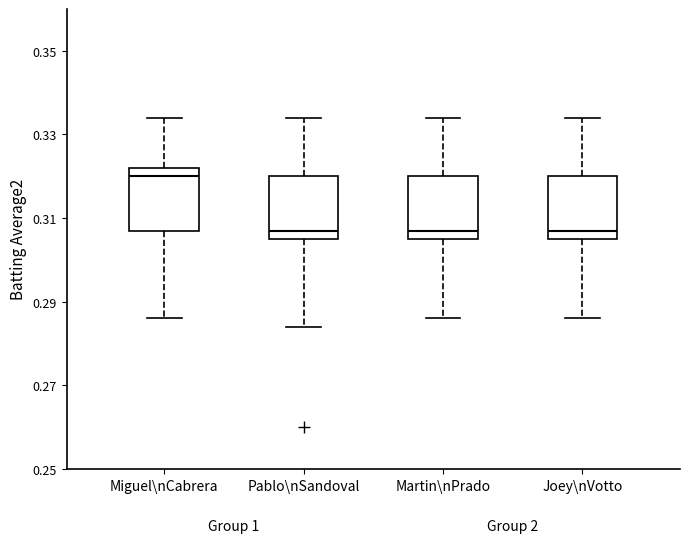

Reading left to right, transcribe this box plot: for each box, give where its median line is, the range the box spans, and where its two whiskers end, as read against the y-axis. The values are not printed on the chart, so give them approximately, as read against the axis.

Miguel\nCabrera: median 0.320, box 0.308 to 0.322, whiskers 0.286 to 0.334
Pablo\nSandoval: median 0.308, box 0.306 to 0.320, whiskers 0.284 to 0.334
Martin\nPrado: median 0.308, box 0.306 to 0.320, whiskers 0.286 to 0.334
Joey\nVotto: median 0.308, box 0.306 to 0.320, whiskers 0.286 to 0.334